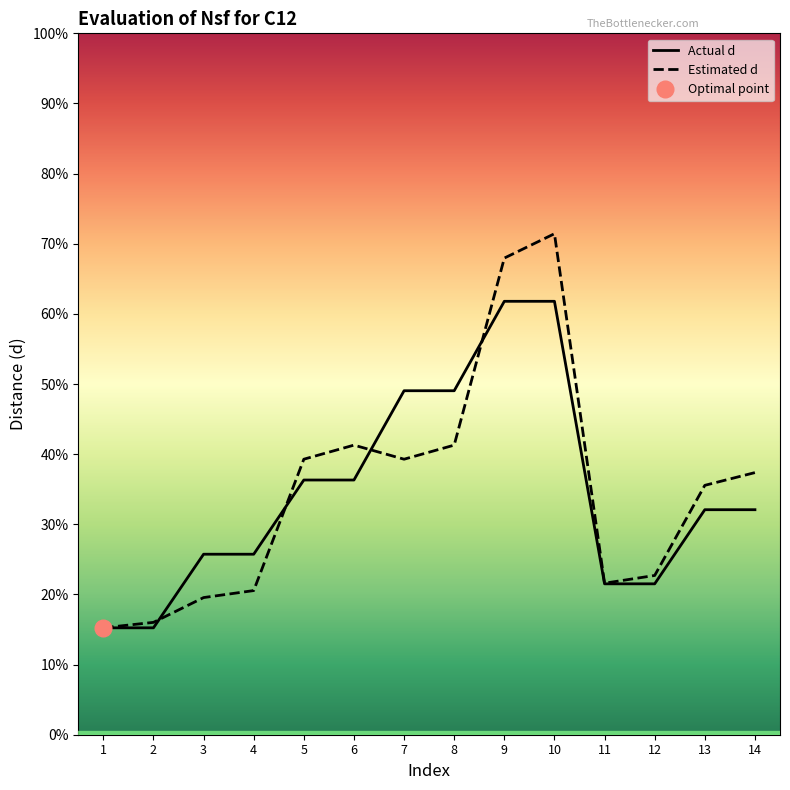

Rank the series by their maximum value, from highest to lowest.

Estimated d, Actual d